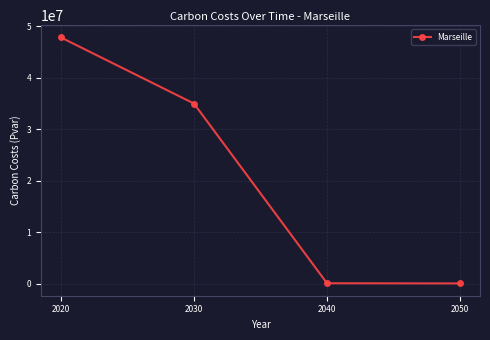

How many data points are above 34957691?

2